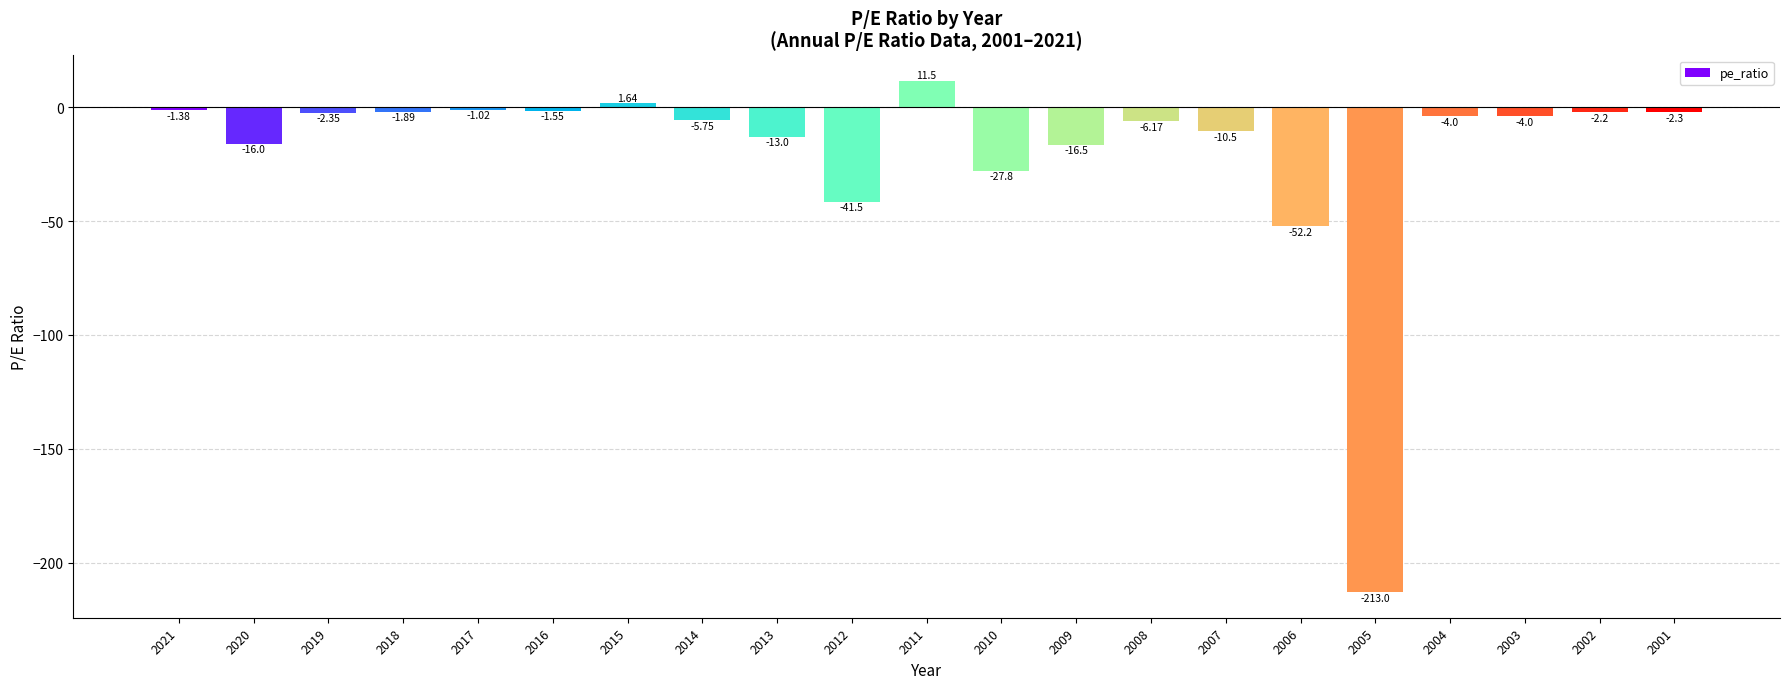

Which label corresponds to the smallest value in the chart?

2005